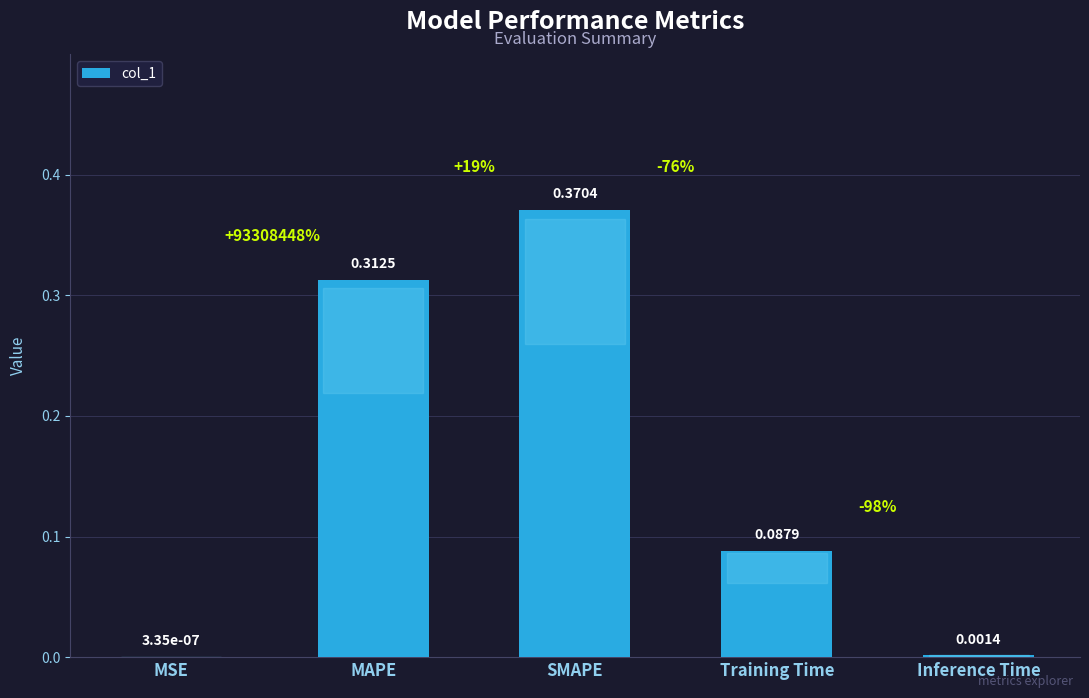

Which has a higher value, MAPE or Inference Time?

MAPE